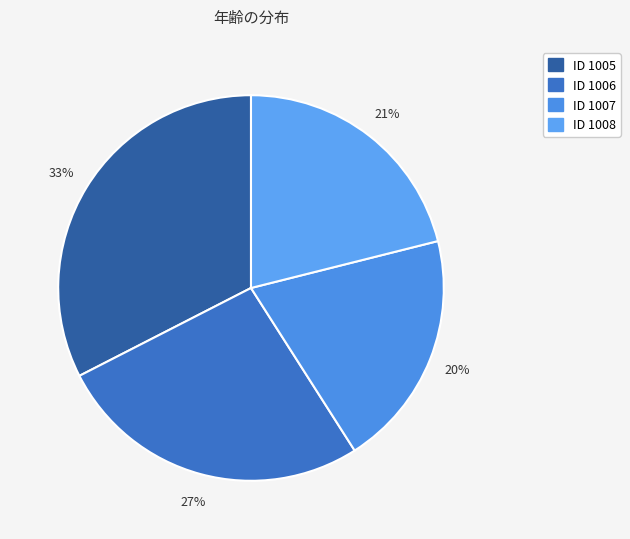

How many segments does this pie chart have?

4